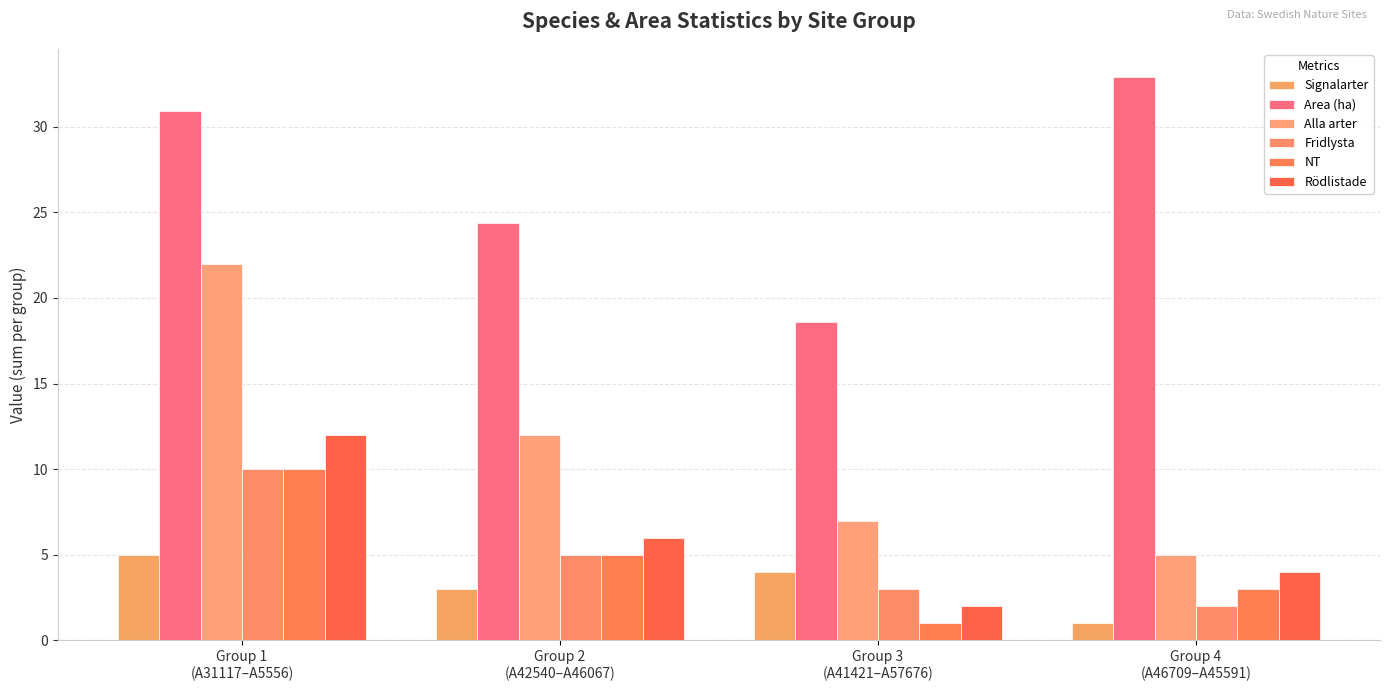

What is the value of the Fridlysta bar at the 3rd from the left?

3.0